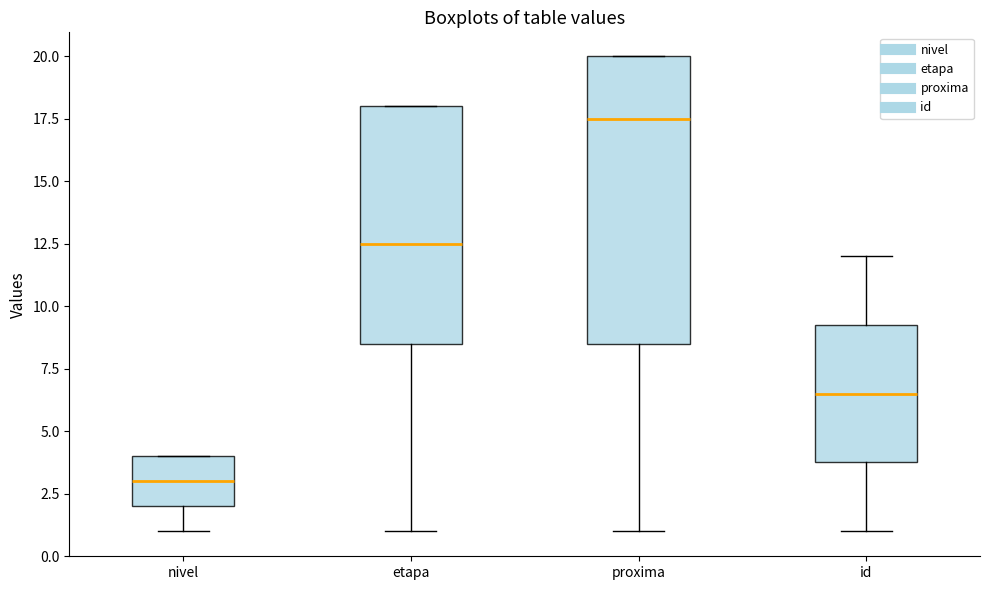

Where is the upper edge of the box for etapa on the y-axis? The values are not printed on the chart, so give them approximately, as read against the axis.

18.0